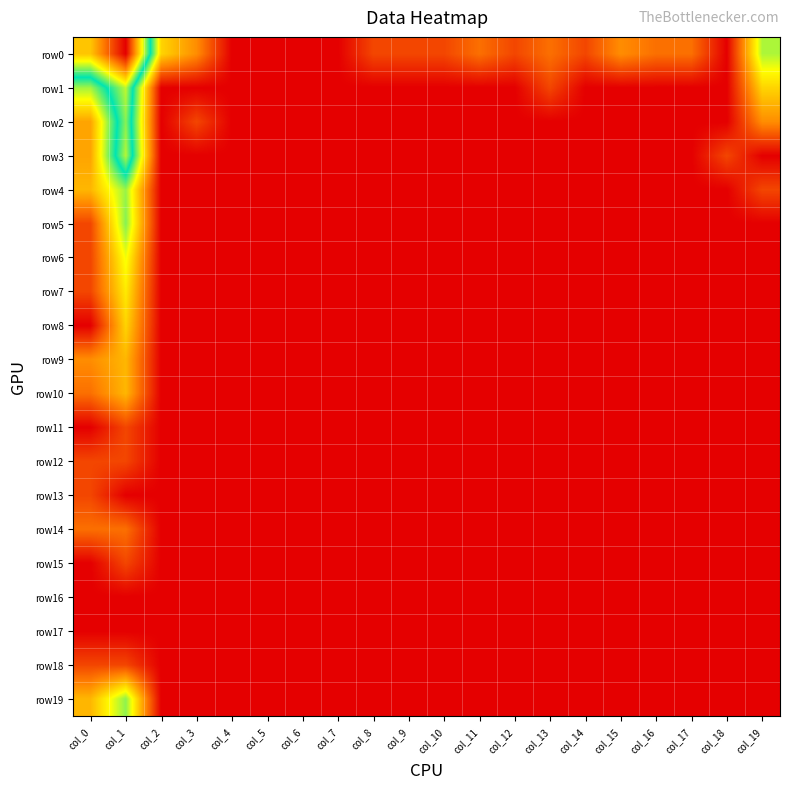

Count the number of data series in this chart.

20